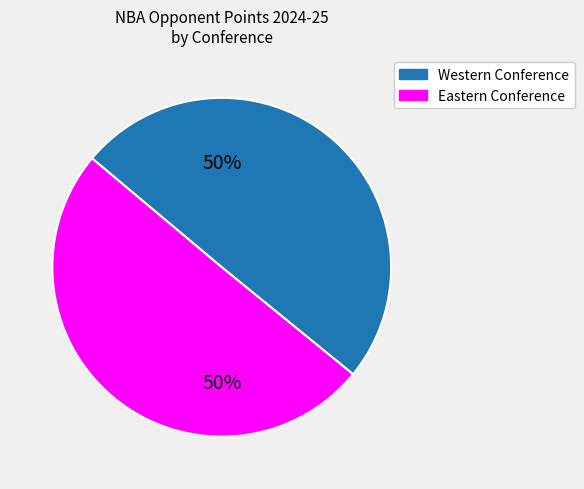

To the nearest percent, what is the average slice percentage?

50%